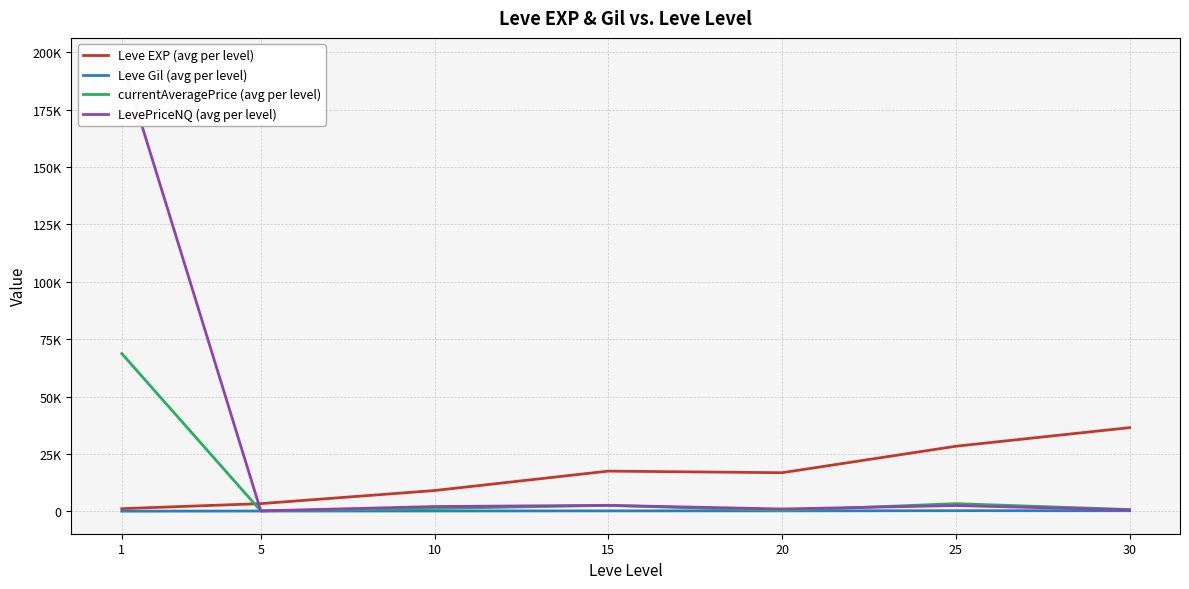

Where does the Leve Gil (avg per level) series first go above 241?

15